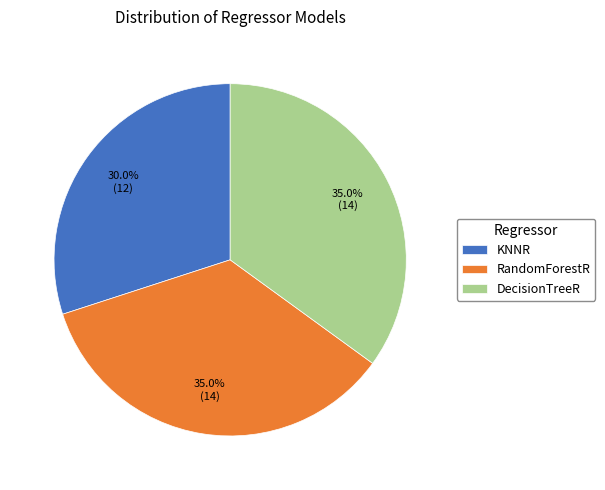

Approximately how many times larger is the value at RandomForestR compared to DecisionTreeR?

1.0